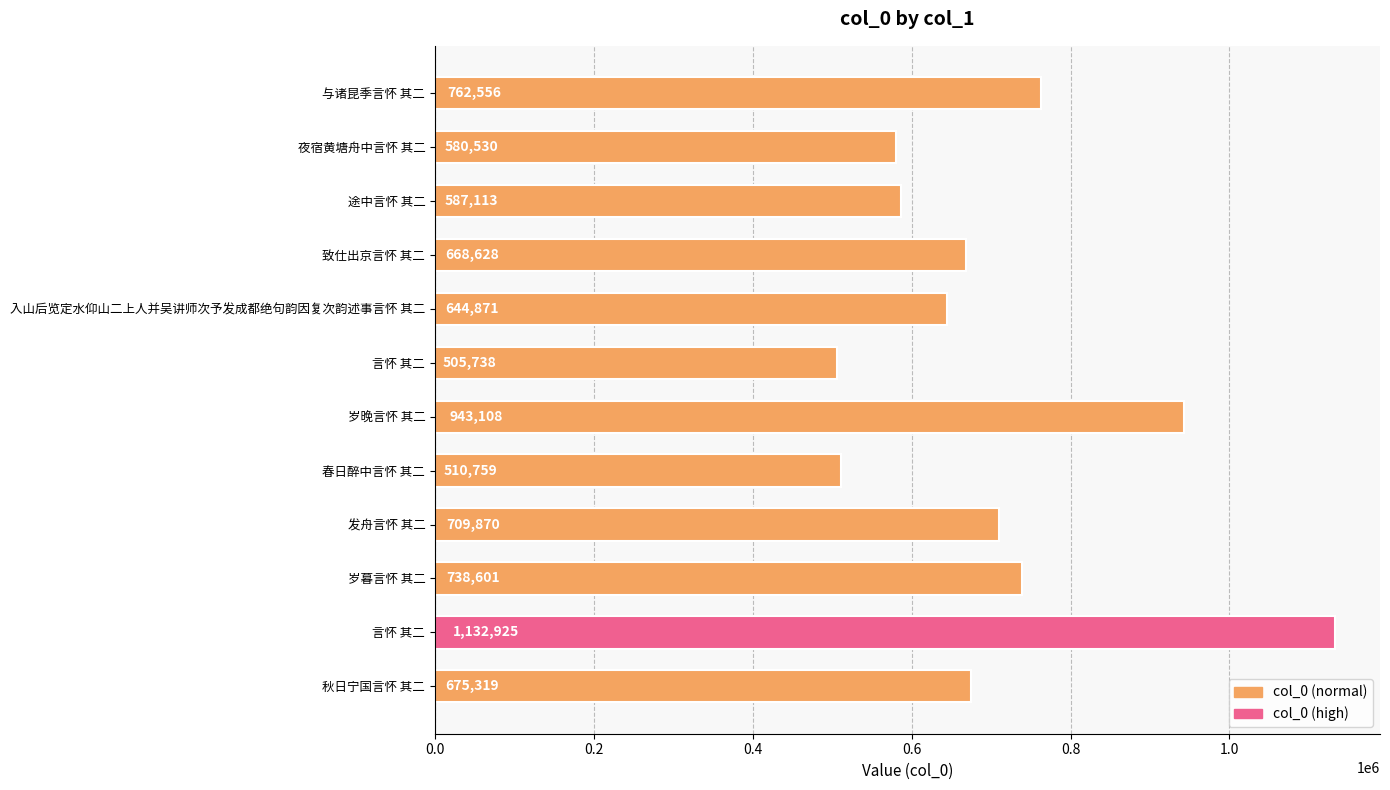

What is the difference between the second highest and second lowest values?

432349